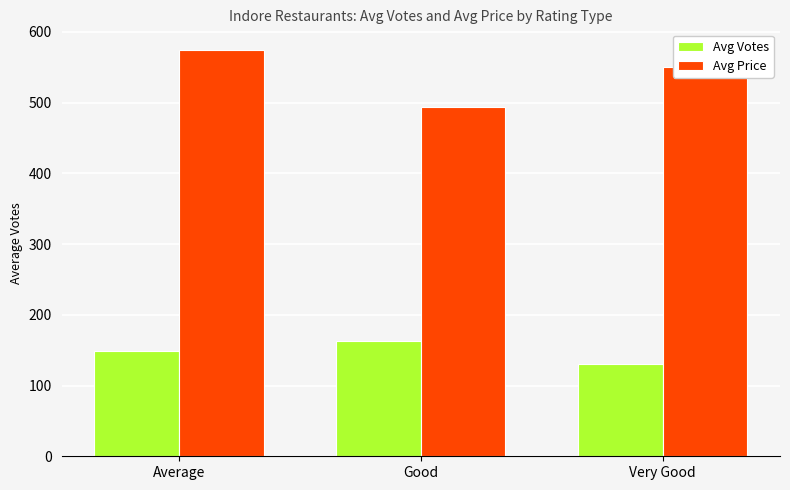

What is the greatest value displayed?

575.0